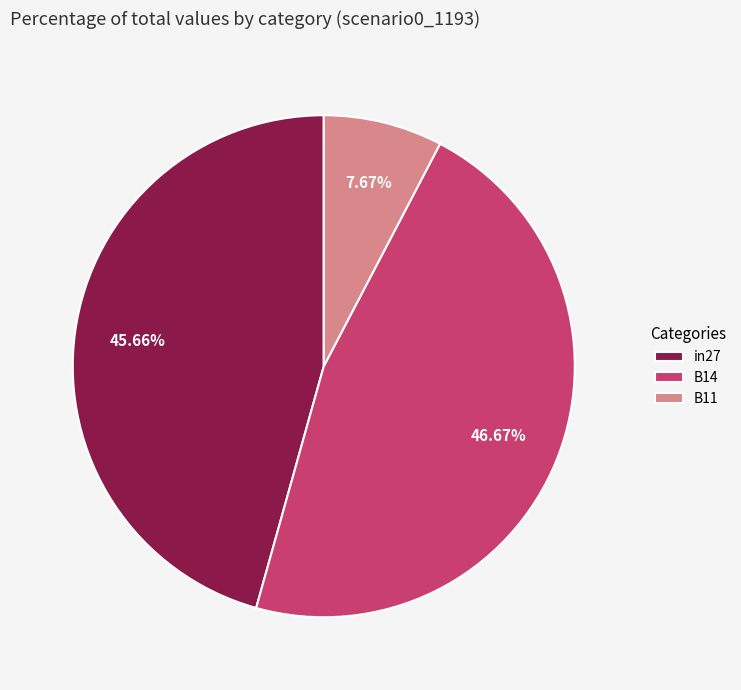

True or false: in27 accounts for 46% of the total.

True